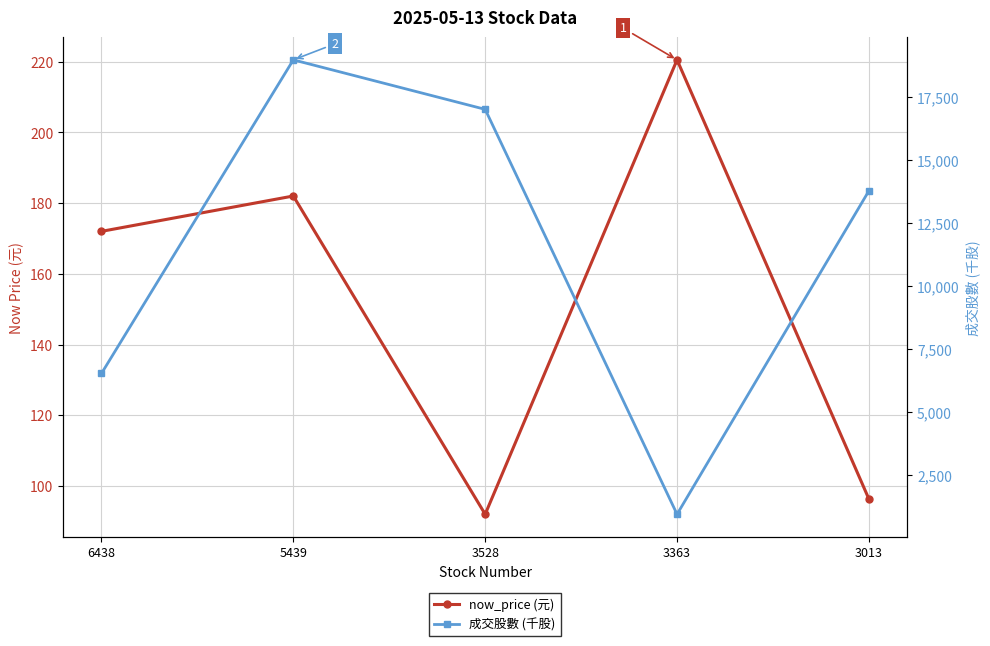

What is the total value across all series at 5439?

19147.0